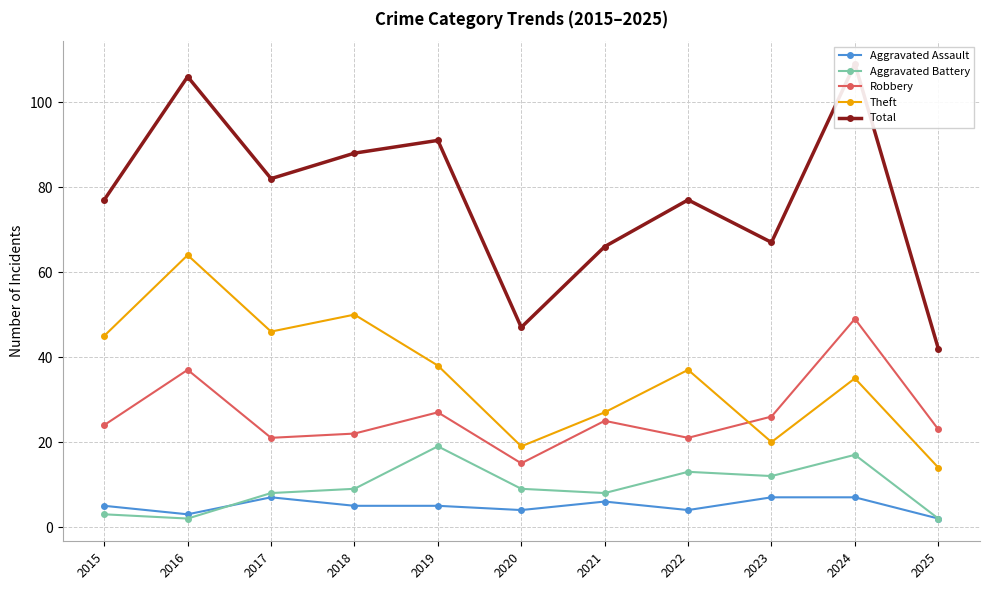

What is the average value of the Robbery series?

26